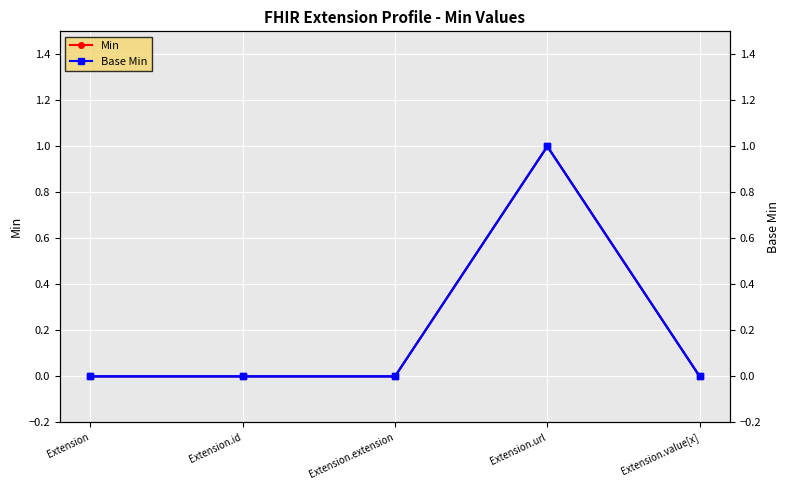

What position from the right is Extension.url?

2